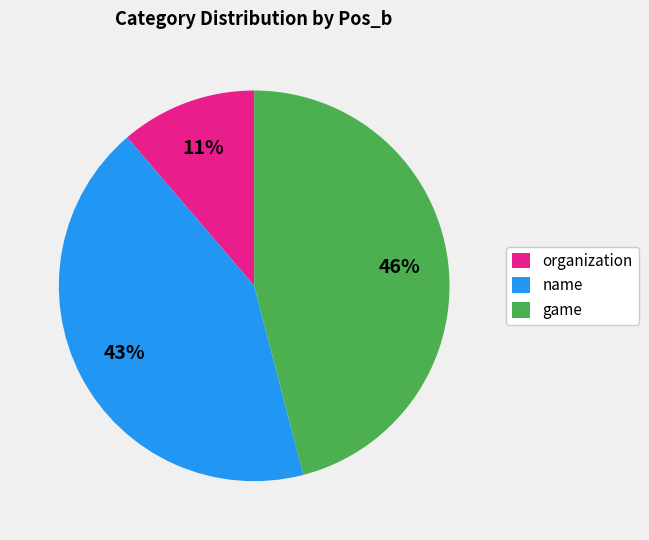

Approximately how many times larger is the value at name compared to game?

0.9